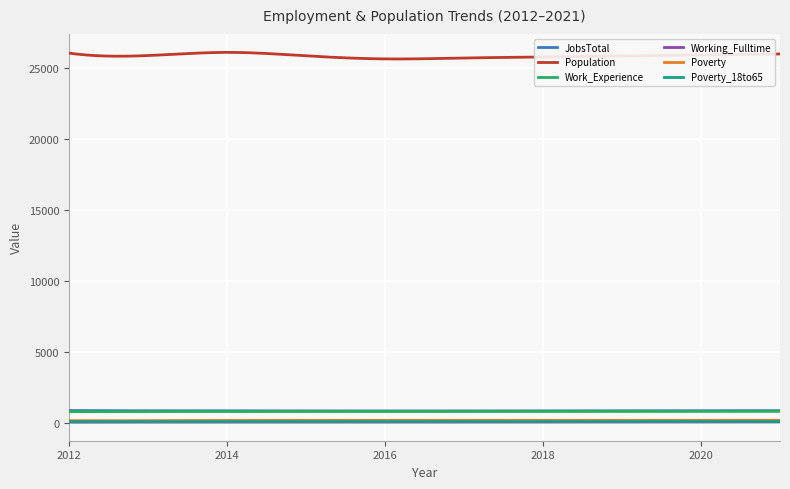

How many lines are shown in the chart?

6